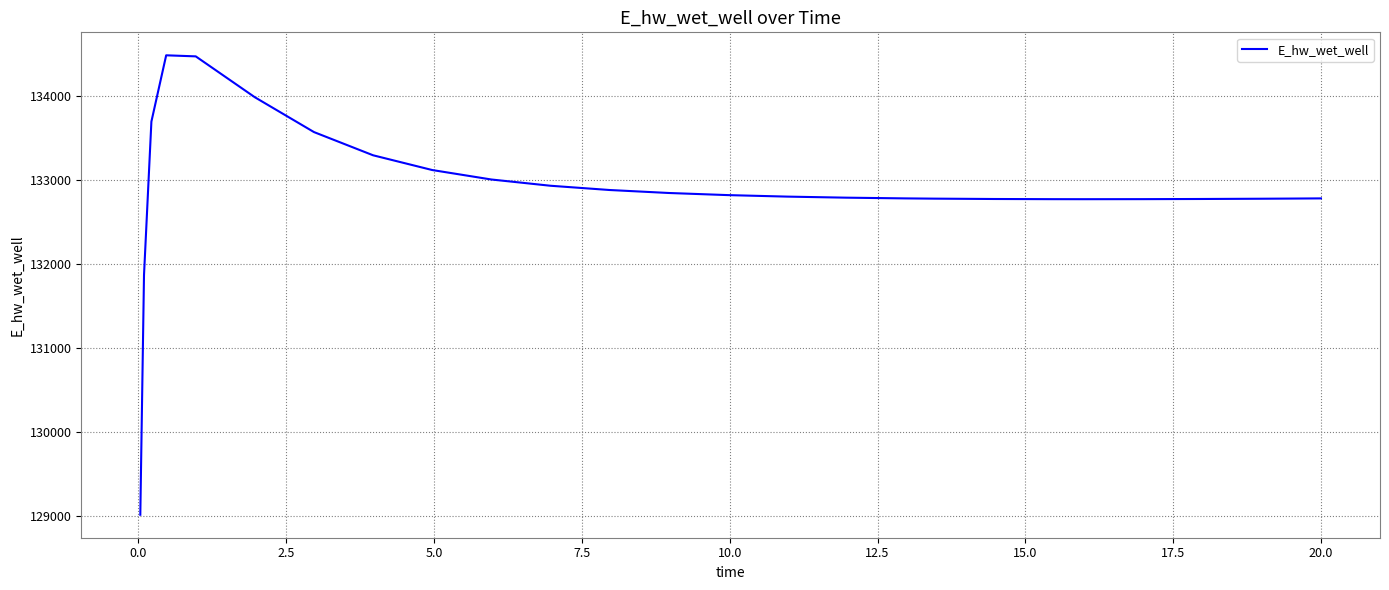

What is the difference between the maximum and minimum values?

5464.8